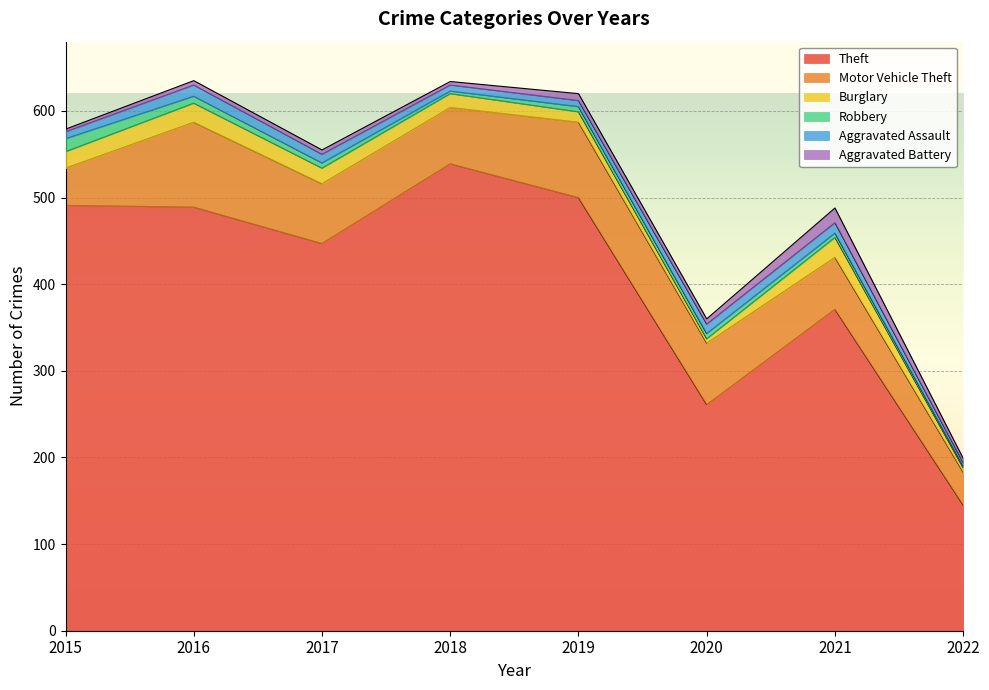

At which label does Theft reach its minimum?

2022